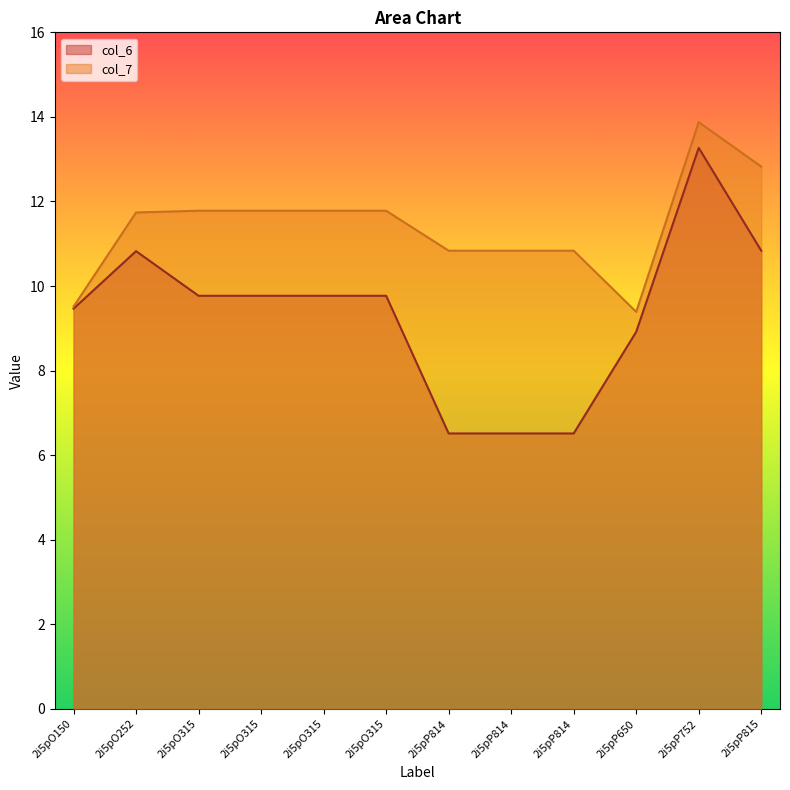

Reading right to left, transcribe all the data shown in this chart.

col_6: 2i5pP815=10.8	2i5pP752=13.3	2i5pP650=8.9	2i5pP814=6.5	2i5pP814=6.5	2i5pP814=6.5	2i5pO315=9.8	2i5pO315=9.8	2i5pO315=9.8	2i5pO315=9.8	2i5pO252=10.8	2i5pO150=9.5
col_7: 2i5pP815=12.8	2i5pP752=13.9	2i5pP650=9.4	2i5pP814=10.8	2i5pP814=10.8	2i5pP814=10.8	2i5pO315=11.8	2i5pO315=11.8	2i5pO315=11.8	2i5pO315=11.8	2i5pO252=11.7	2i5pO150=9.5